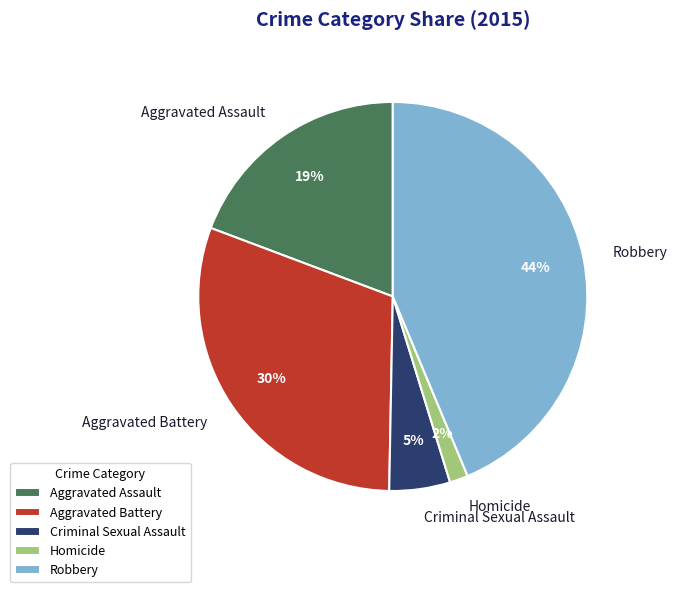

Is it true that Aggravated Battery is 17% of the pie?

False